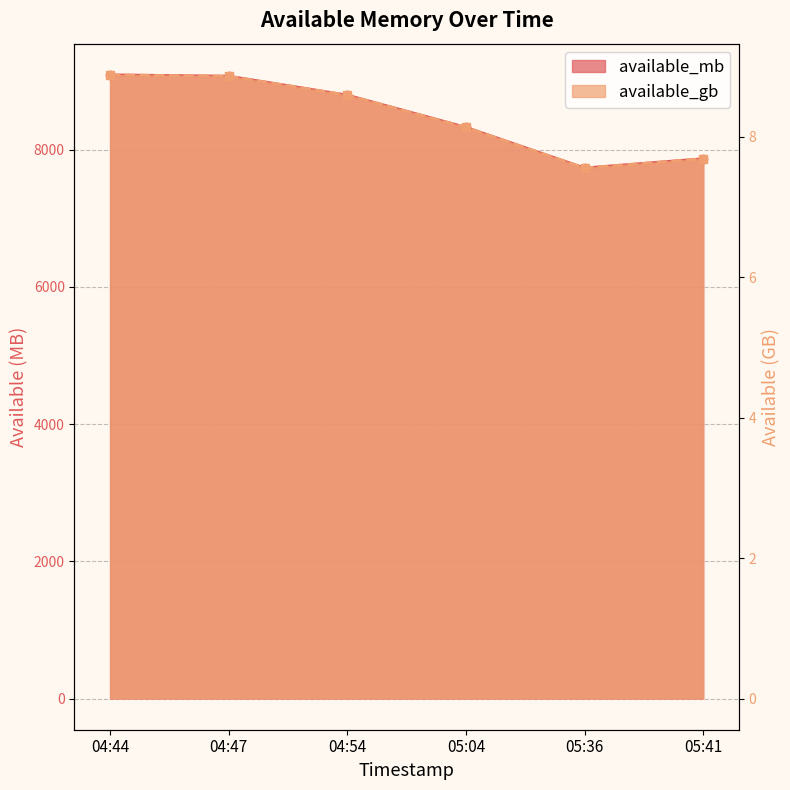

What is the value of the available_gb point at the 1st from the left?

8.9